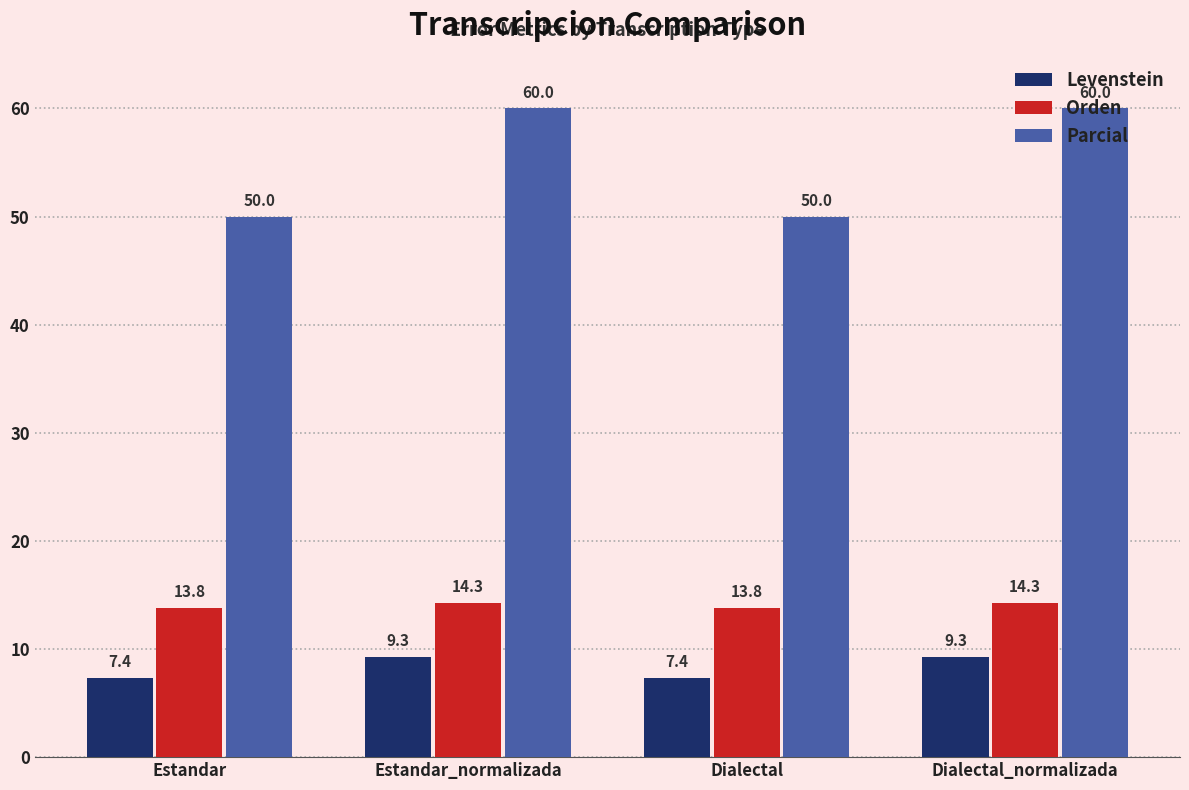

How many bars are there in each group?

3